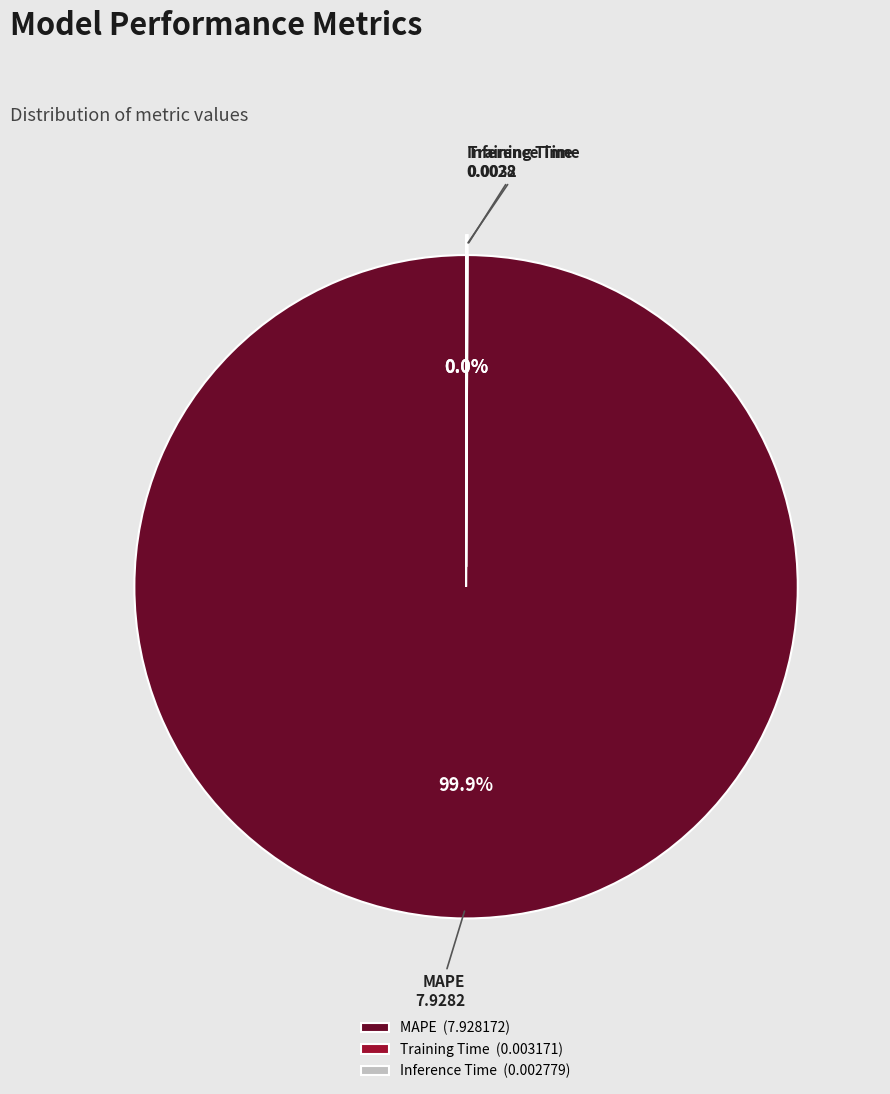

What is the largest slice in the pie chart?

MAPE